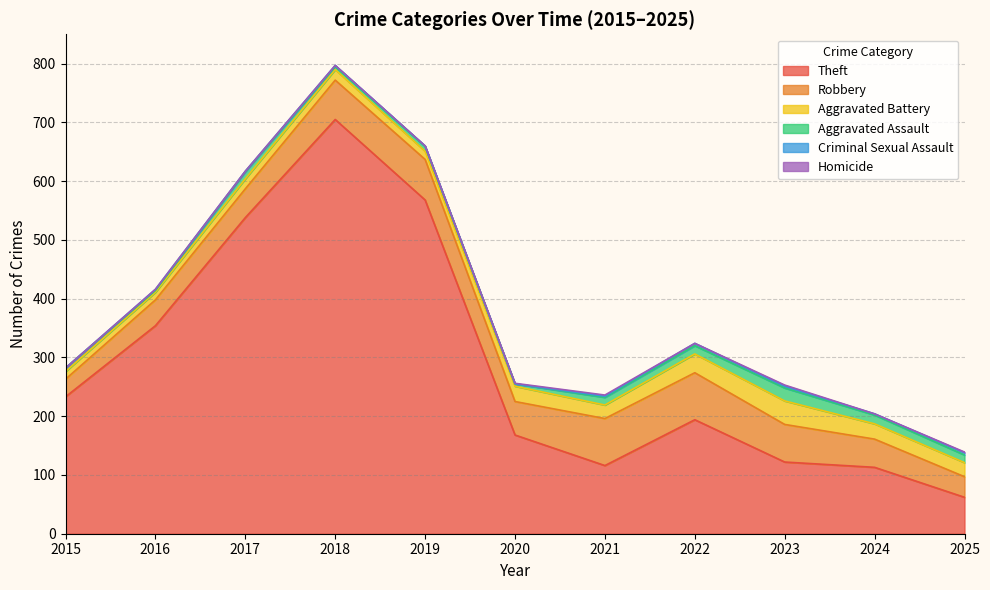

True or false: Theft and Aggravated Battery cross at least once.

False